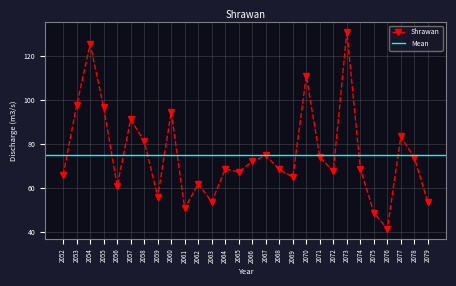

How many points are lower than both their immediate neighbors (excluding endpoints)?

8